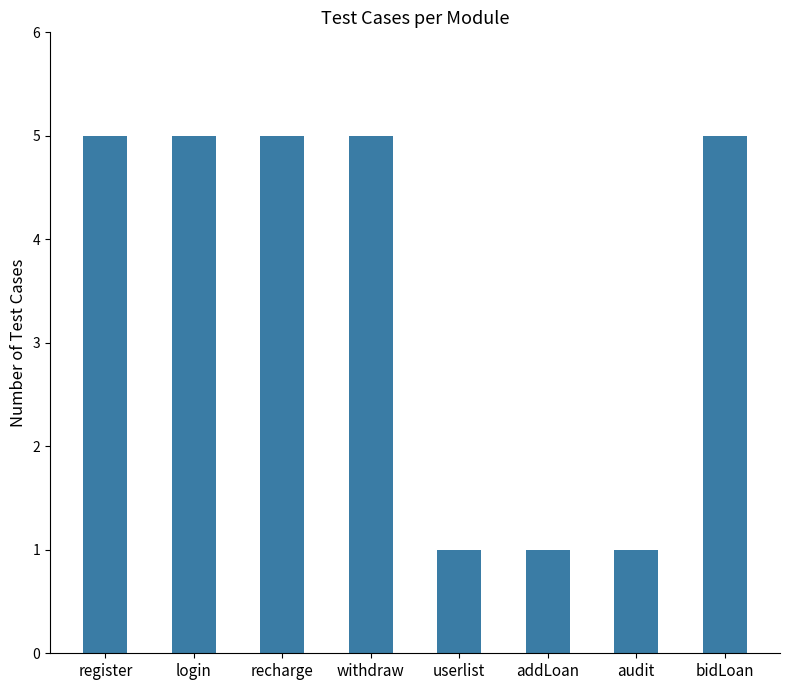

What is the sum of the values at register and withdraw?

10